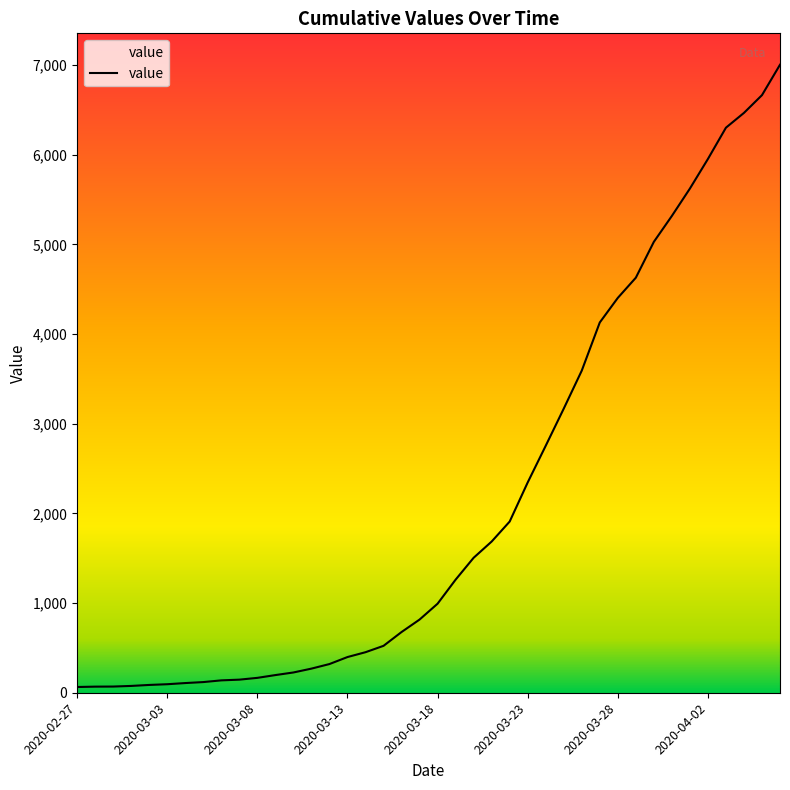

The value at 2020-03-17 is 816. True or false?

True